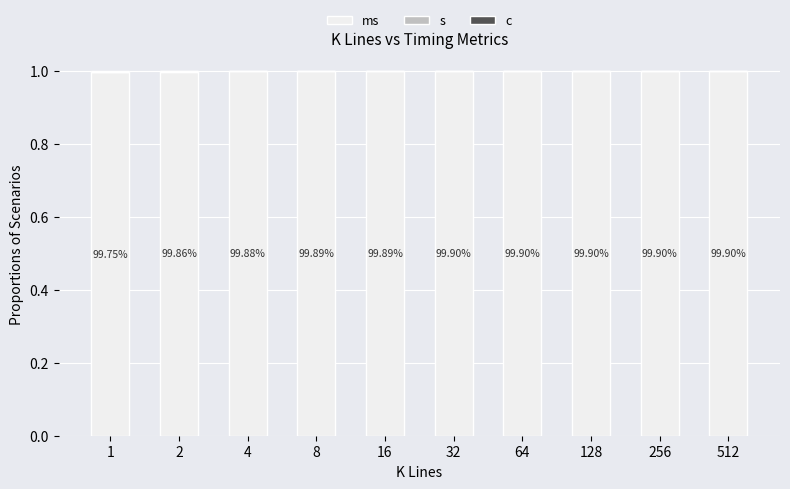

Is it true that c equals 0.0 at 512?

True